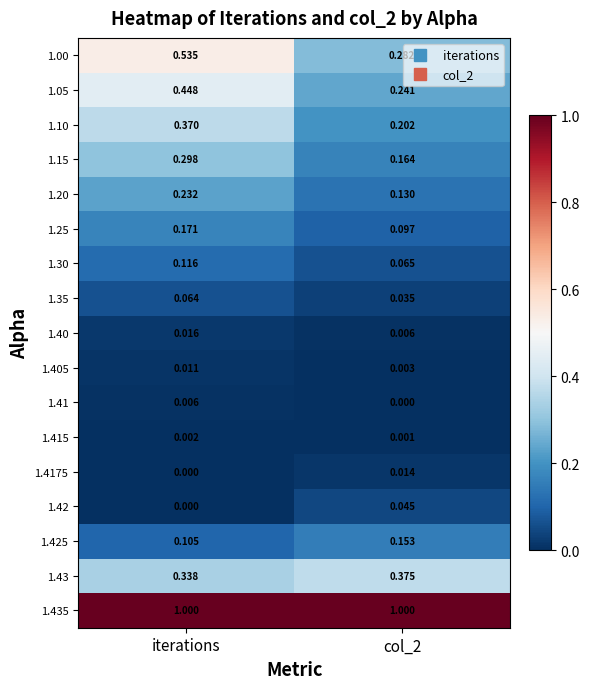

Which series has the widest spread of values?

1.00